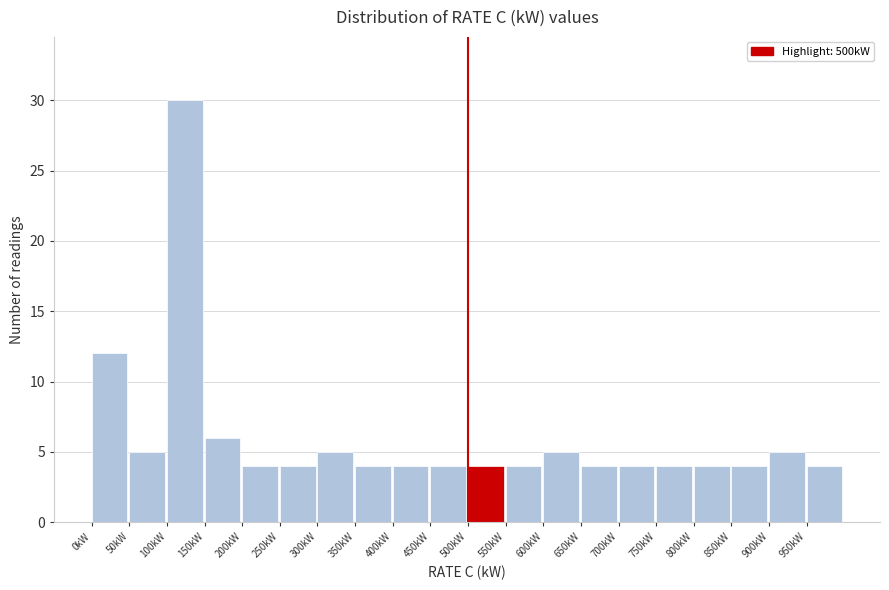

How tall is the bar that spans 350 to 400 on the x-axis? The values are not printed on the chart, so give them approximately, as read against the axis.

4